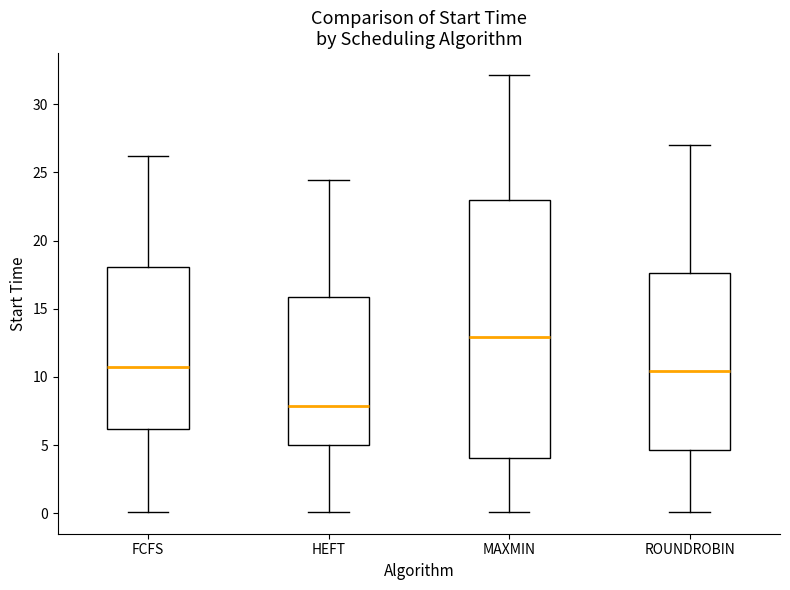

Reading left to right, transcribe this box plot: for each box, give where its median line is, the range the box spans, and where its two whiskers end, as read against the y-axis. The values are not printed on the chart, so give them approximately, as read against the axis.

FCFS: median 10.5, box 6.0 to 18.0, whiskers 0.0 to 26.0
HEFT: median 8.0, box 5.0 to 16.0, whiskers 0.0 to 24.5
MAXMIN: median 13.0, box 4.0 to 23.0, whiskers 0.0 to 32.0
ROUNDROBIN: median 10.5, box 4.5 to 17.5, whiskers 0.0 to 27.0